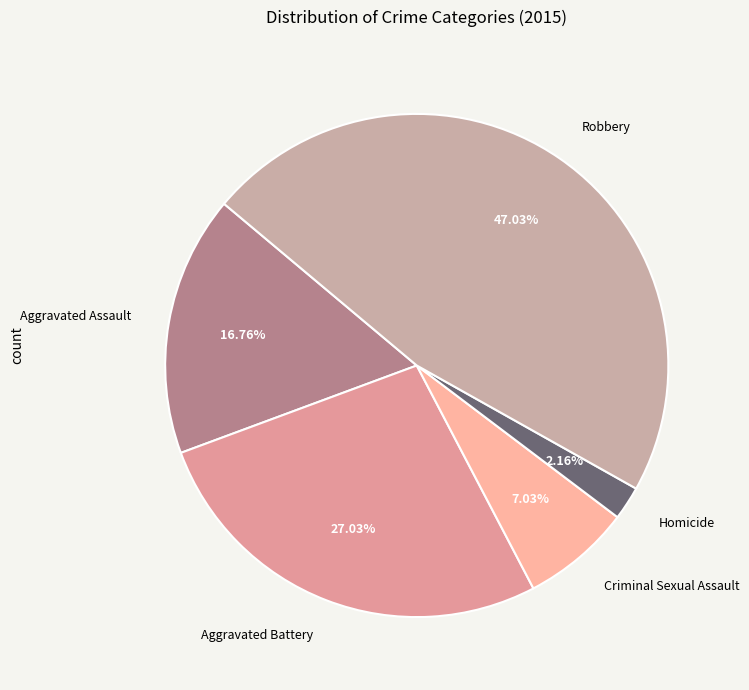

What is the ratio of the value at Aggravated Battery to the value at Robbery?

0.6